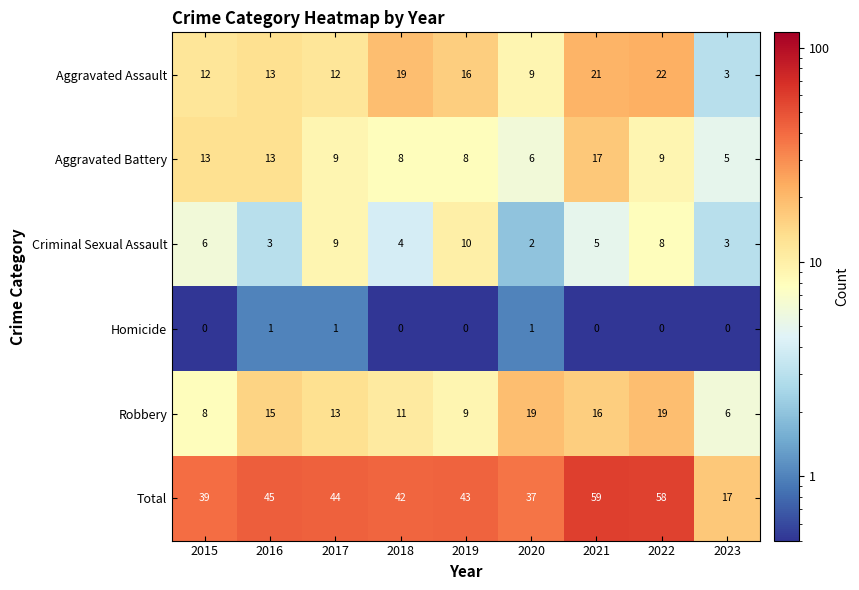

At how many categories does at least one series exceed 47?

2